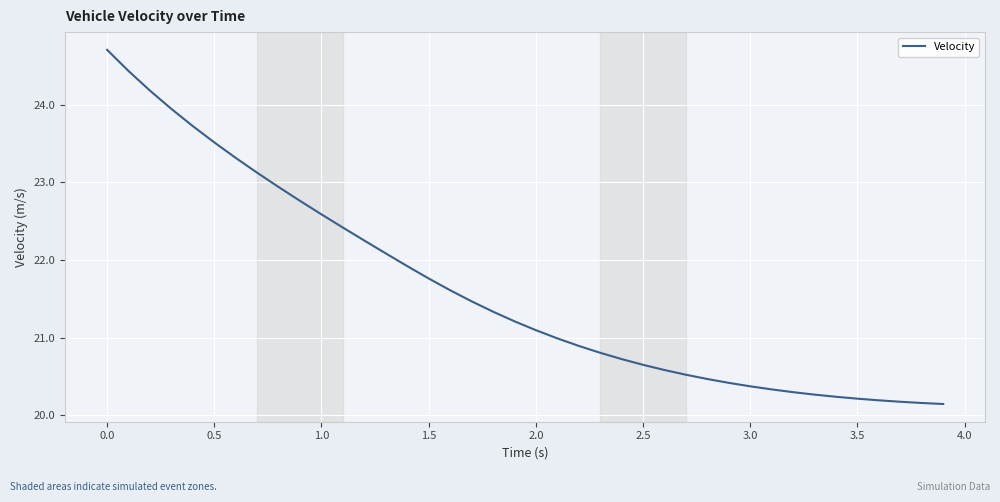

What is the difference between the maximum and minimum values?

4.6